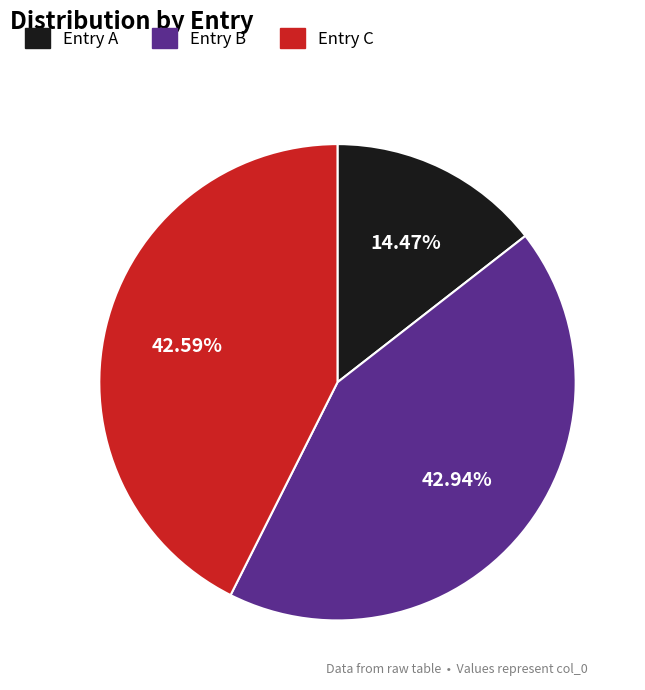

Is Entry A the majority of the pie?

No